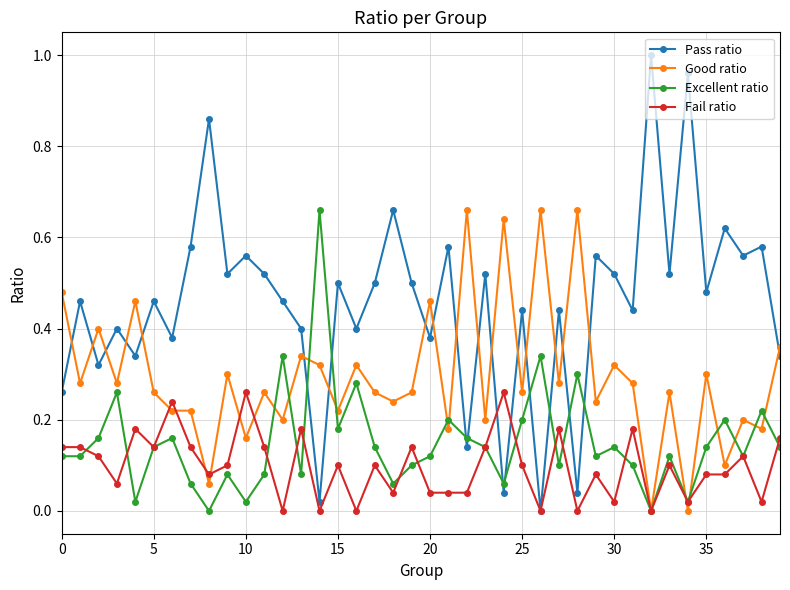

True or false: Pass ratio has more than 0 interior local peaks.

True